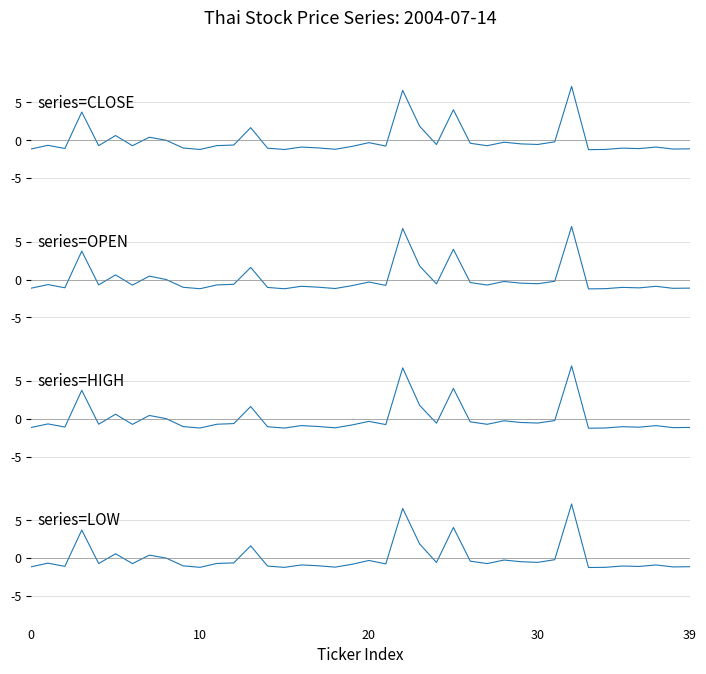

What are all the series names shown in the legend?

CLOSE, OPEN, HIGH, LOW